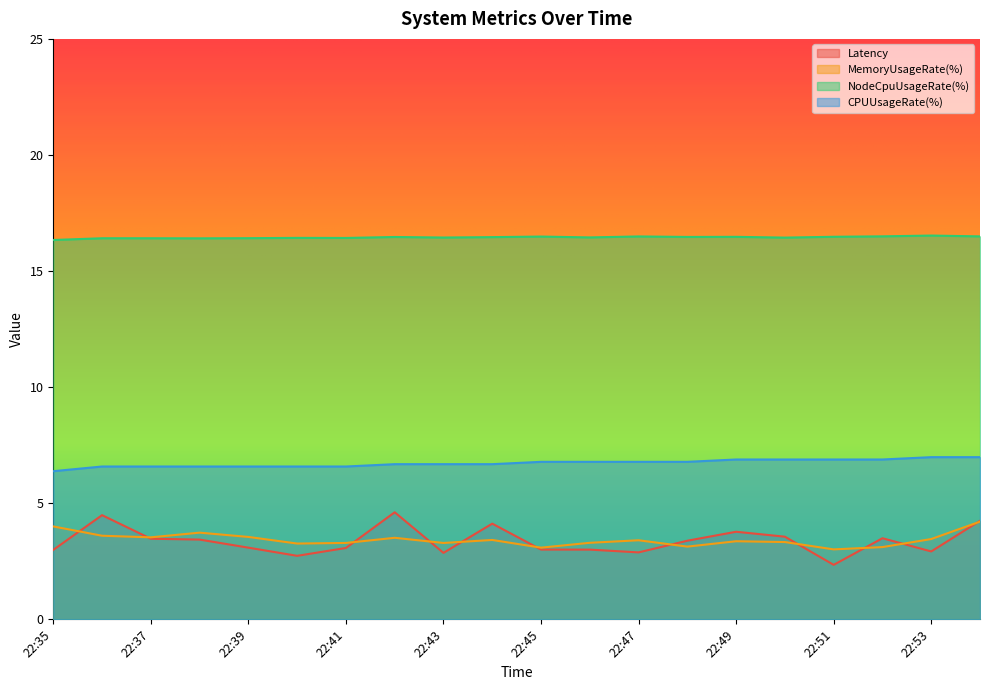

How many interior local valleys does the MemoryUsageRate(%) series have?

6